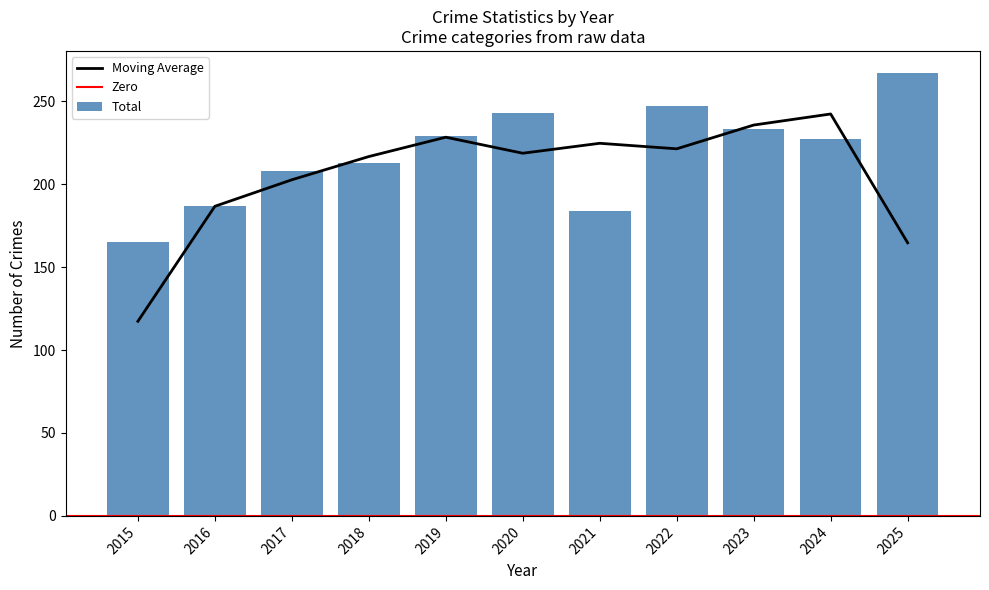

At which label is Moving Average closest to 179?

2016